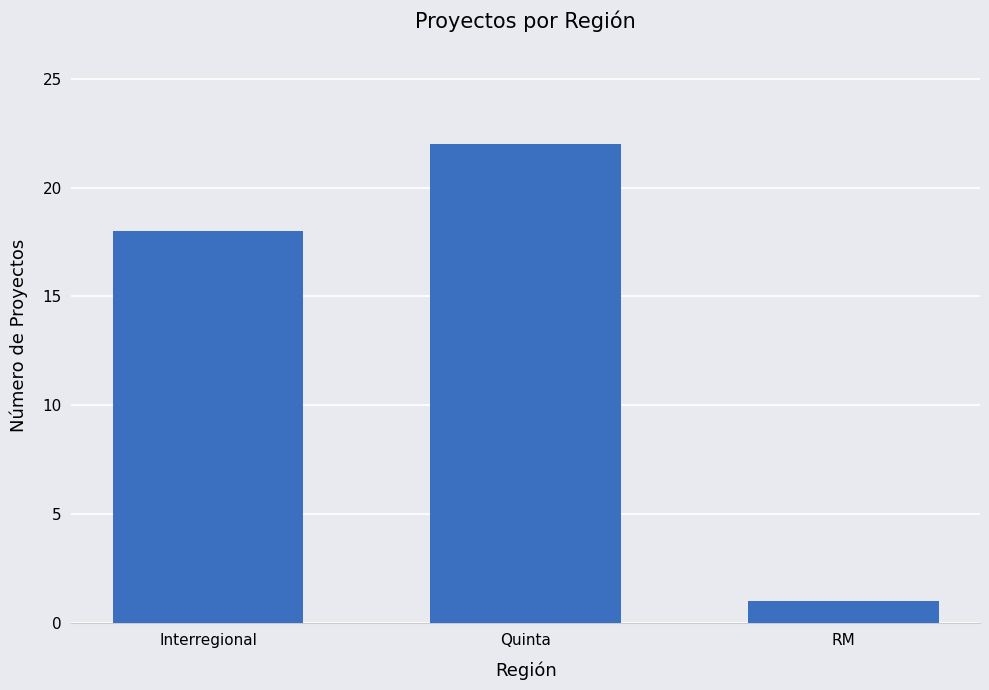

What is the minimum value shown in the chart?

1